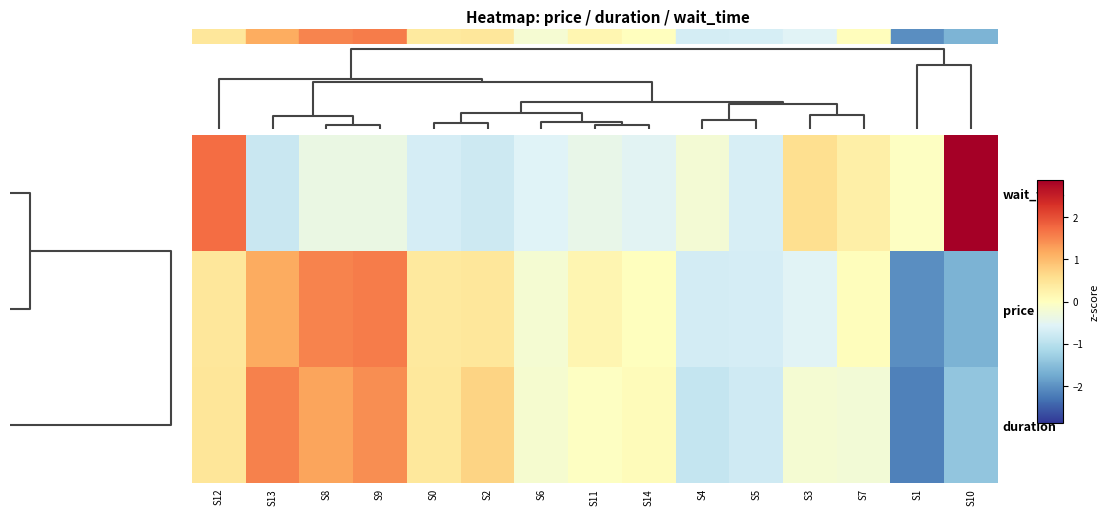

Count the number of categories in the chart.

15